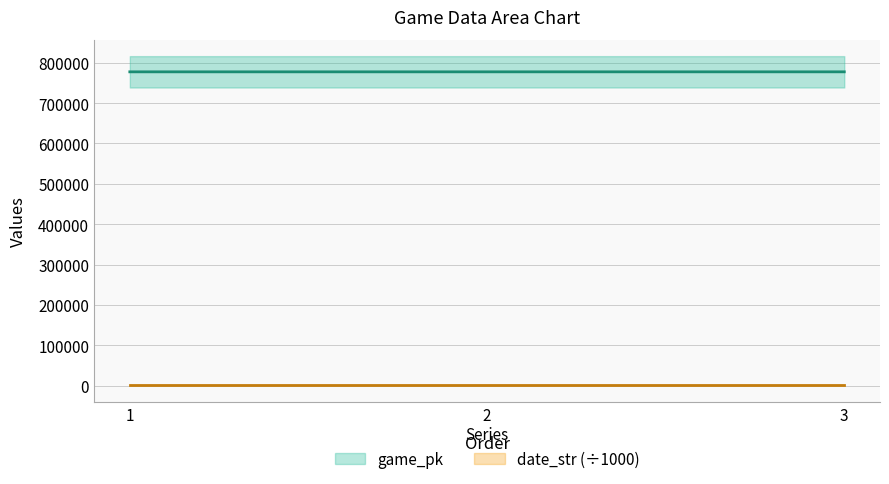

Reading left to right, extract all data points from this chart.

game_pk: 777561.0	777565.0	777584.0
date_str: 250.6	250.6	250.6